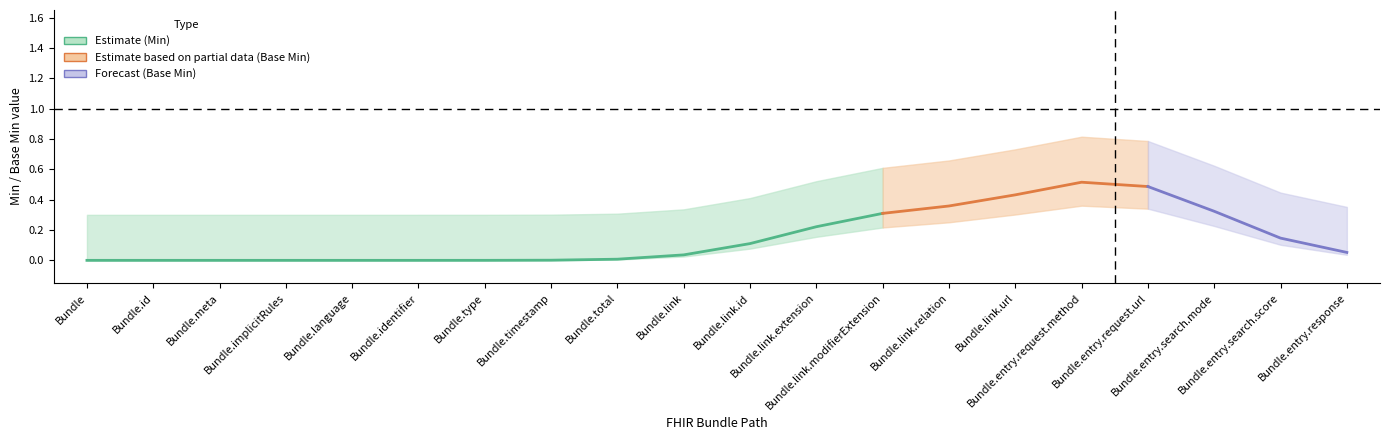

What is the label of the 20th point from the left?

Bundle.entry.response